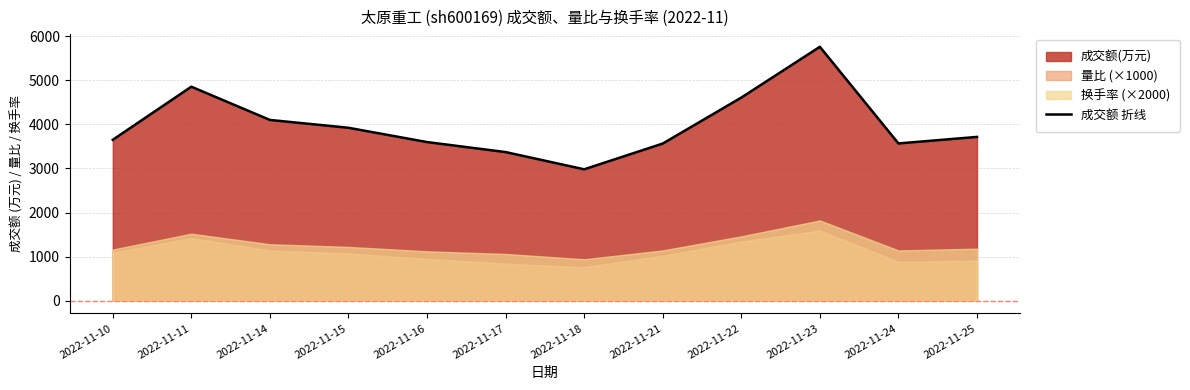

Reading right to left, list all the values displayed in this chart.

3715	3567	5759	4607	3564	2980	3371	3598	3922	4100	4854	3650